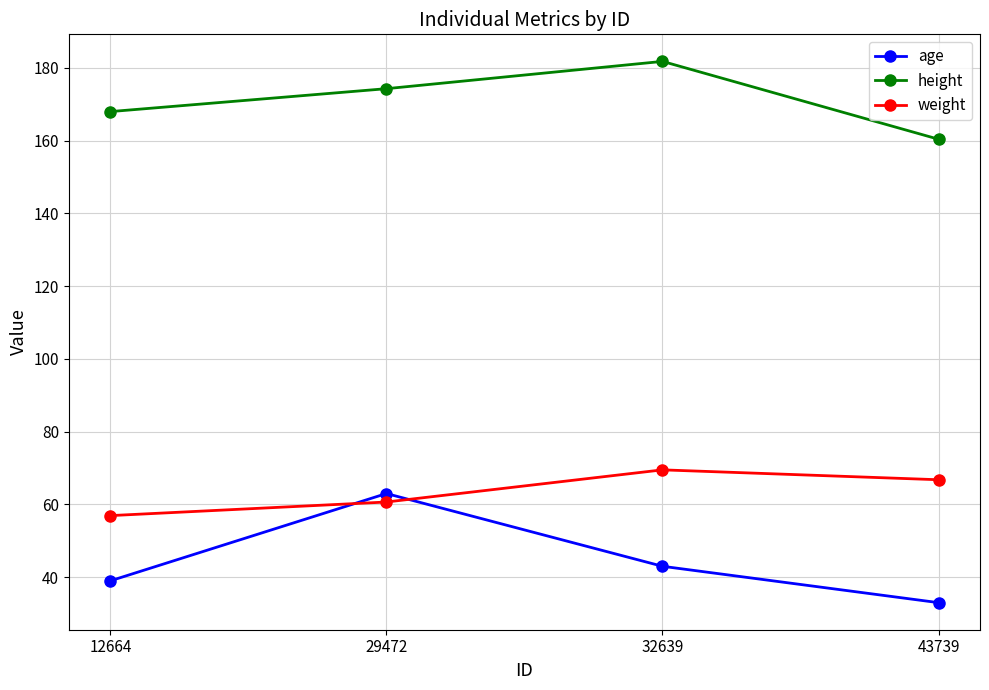

The value of age at 32639 is 43.0. True or false?

True